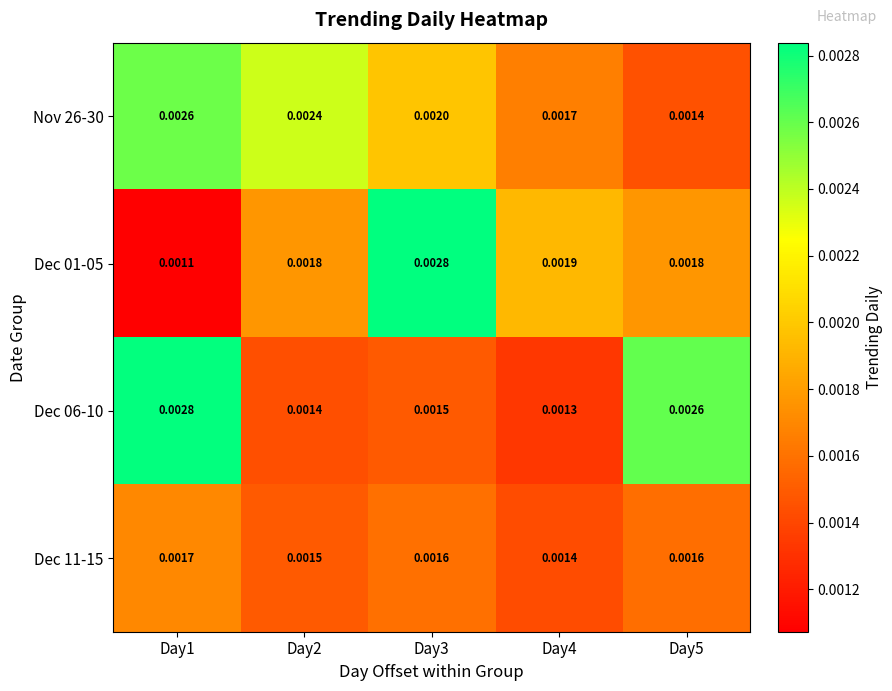

Is the value of Dec 06-10 at Day5 greater than the value of Dec 11-15 at Day1?

Yes